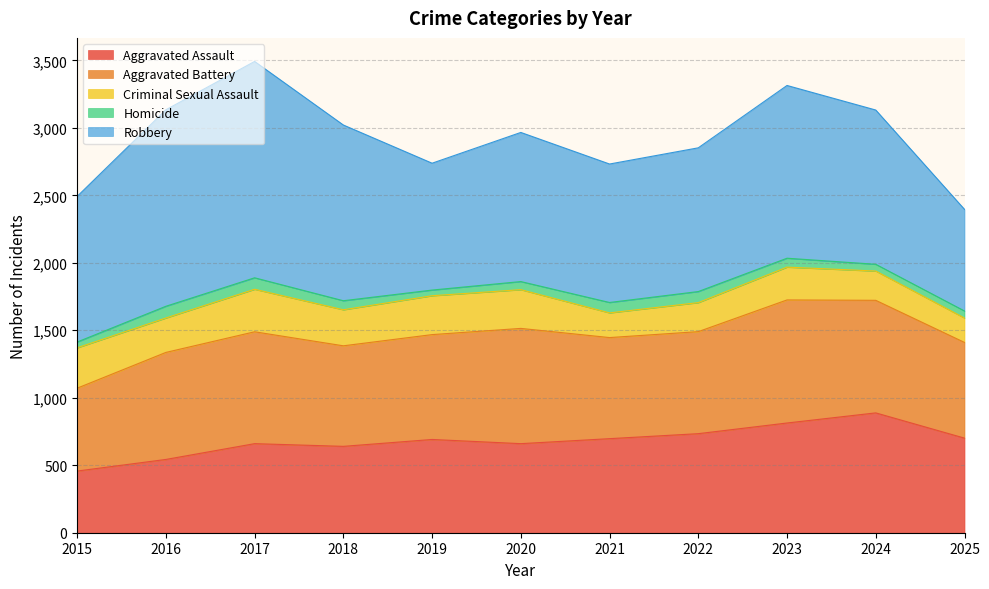

What is the average value of the Homicide series?

65